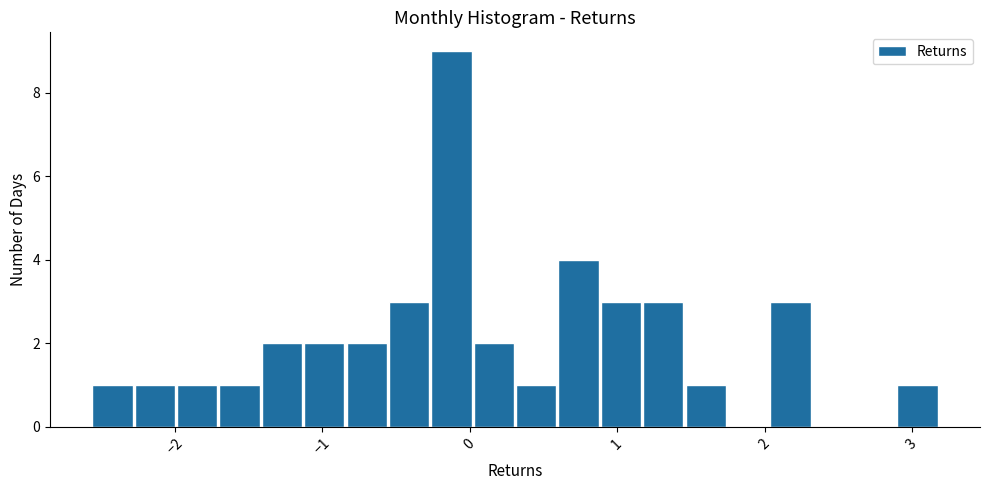

Read against the x-axis, roughly where is the centre of the tallest bar?

-0.1